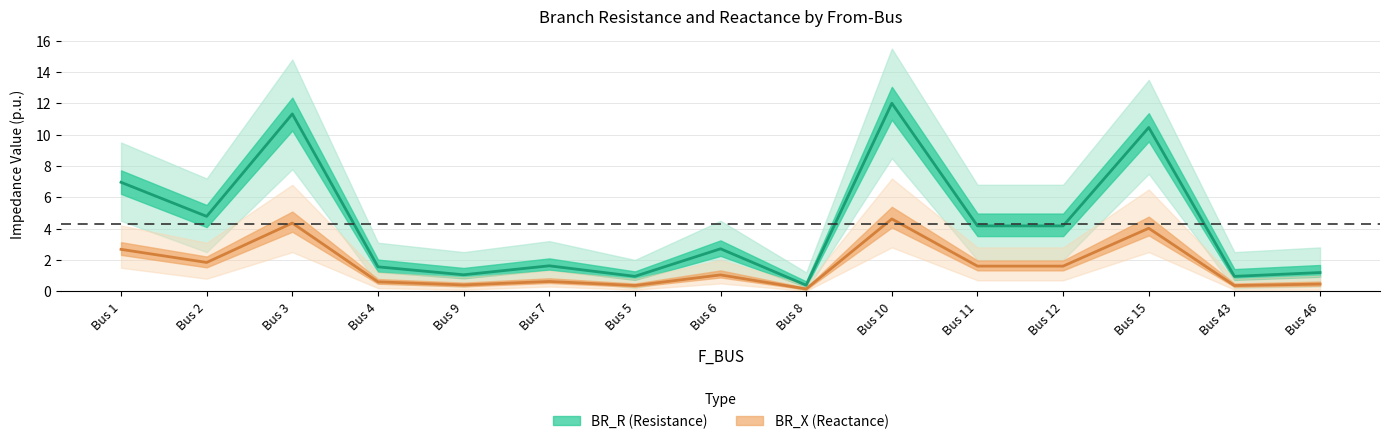

Does the chart have visible grid lines?

Yes